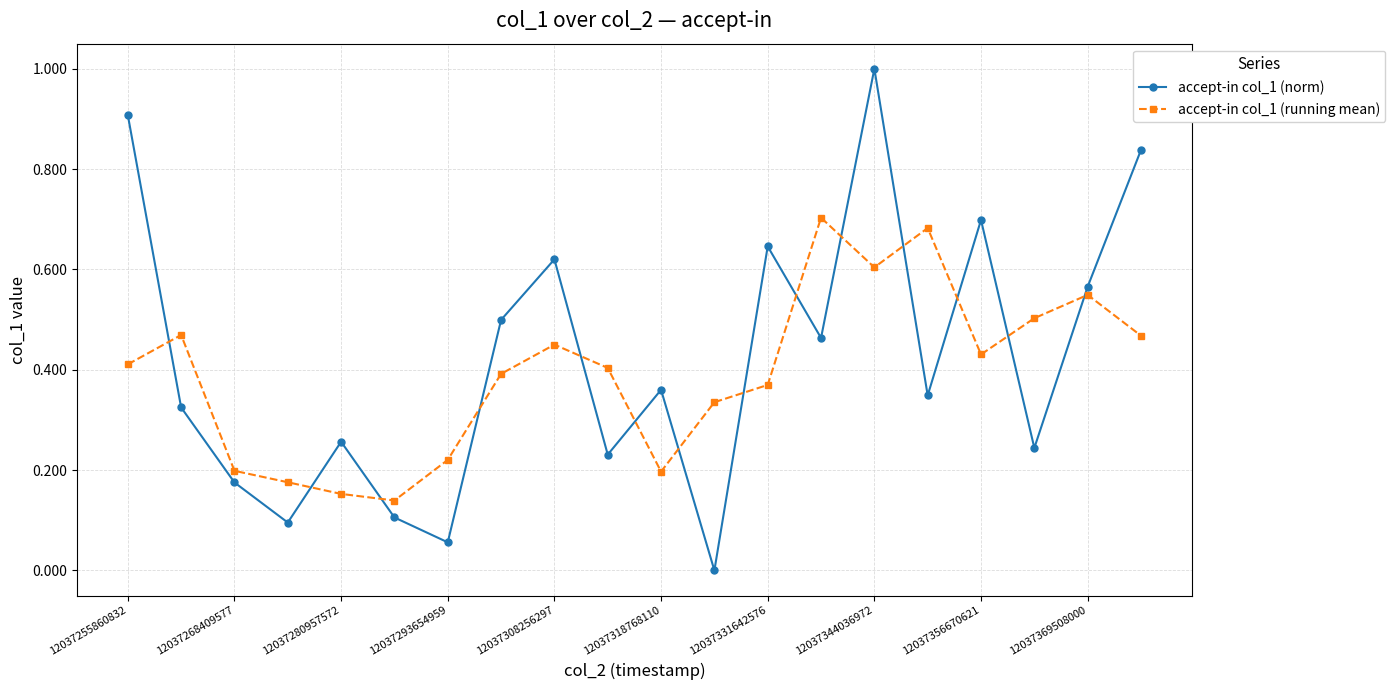

Rank the series by their maximum value, from highest to lowest.

accept-in col_1 (norm), accept-in col_1 (running mean)